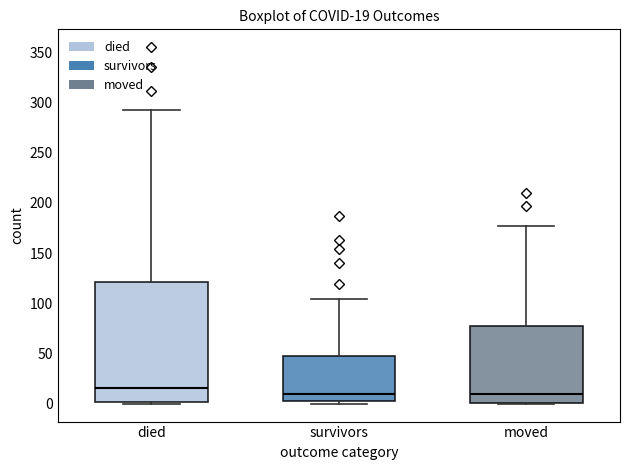

Which box's median line is the highest?

died